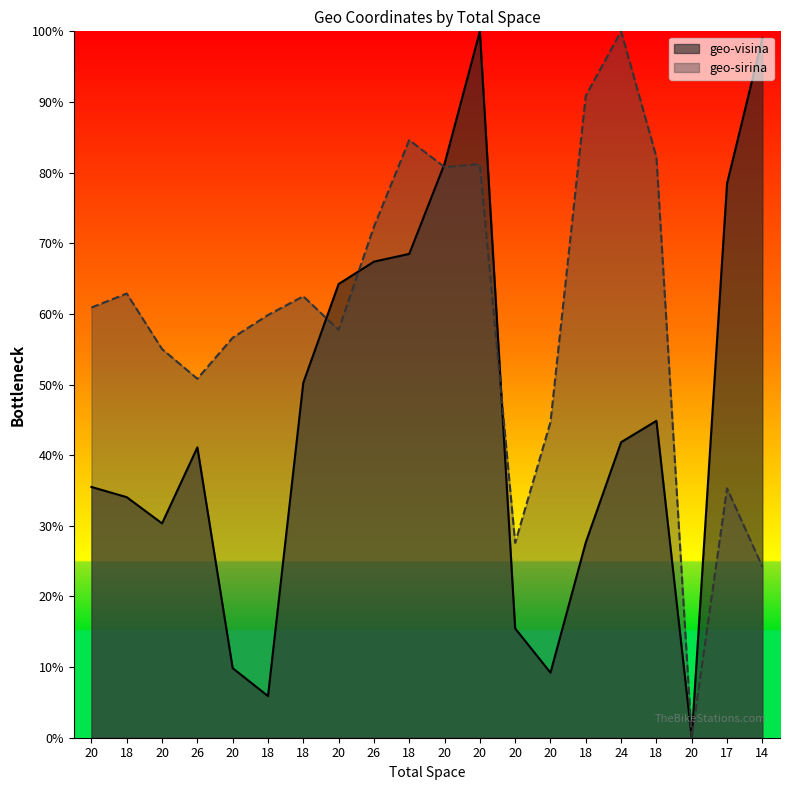

How many categories are shown in the chart?

20